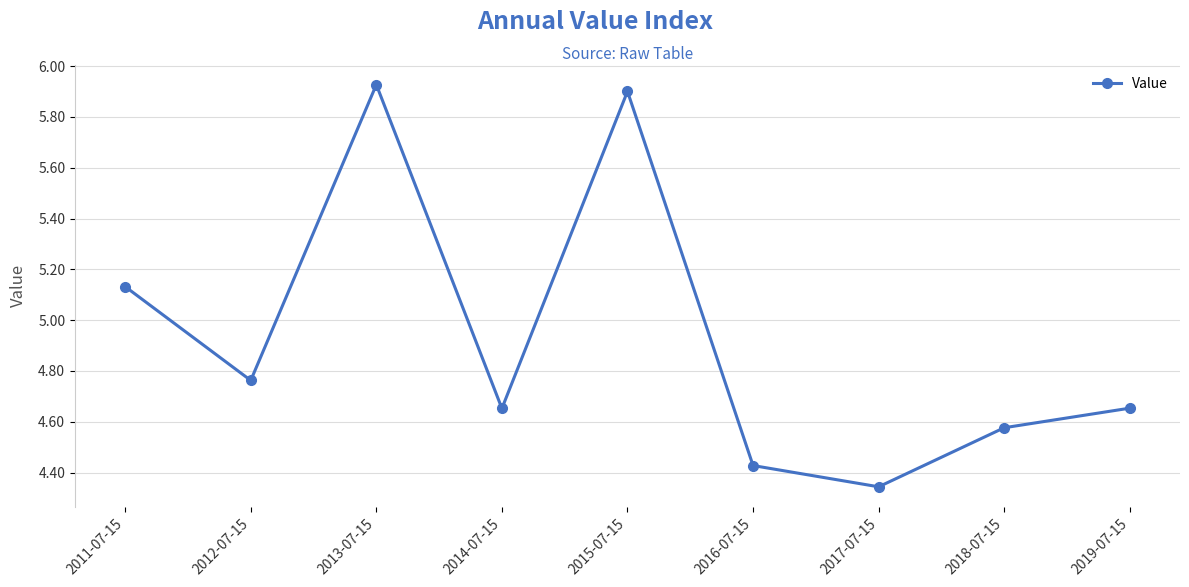

What is the average value?

4.9